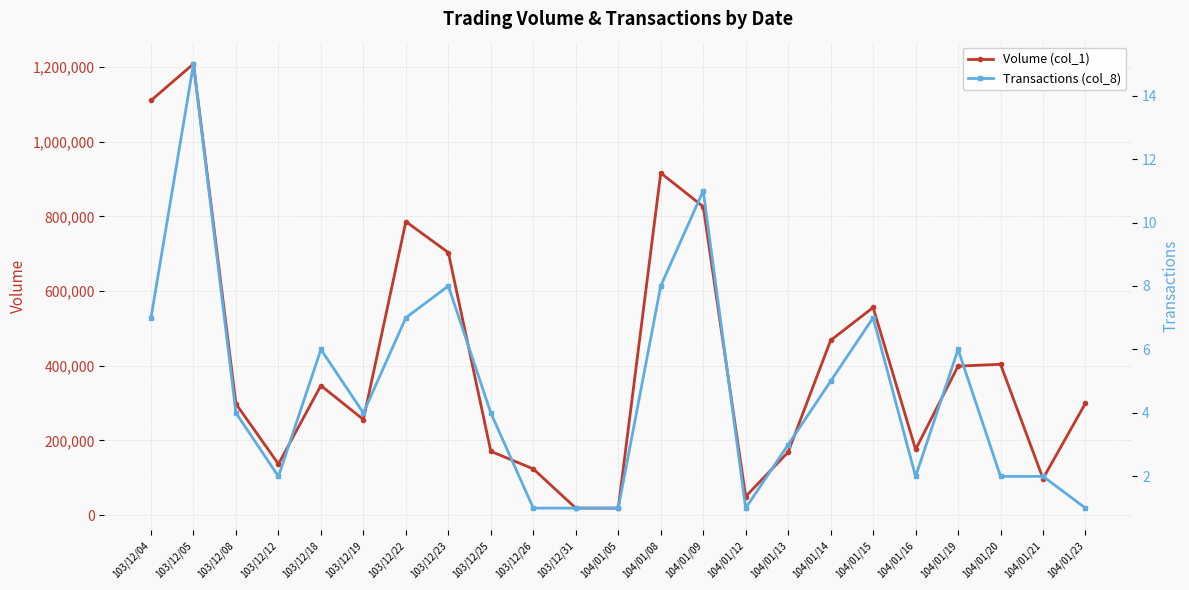

How many interior local valleys does the Transactions (col_8) series have?

4